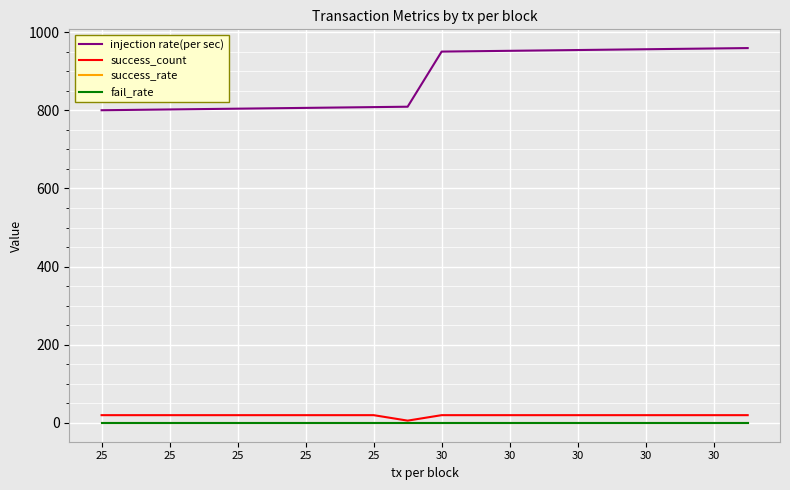

Which series has the largest total across all categories?

injection rate(per sec)